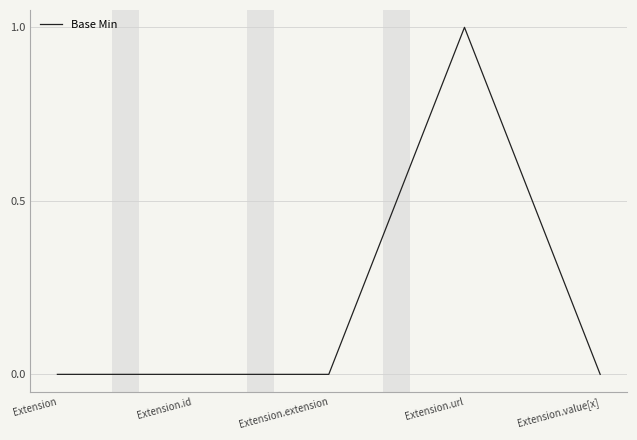

The value at Extension.extension is -1. True or false?

False